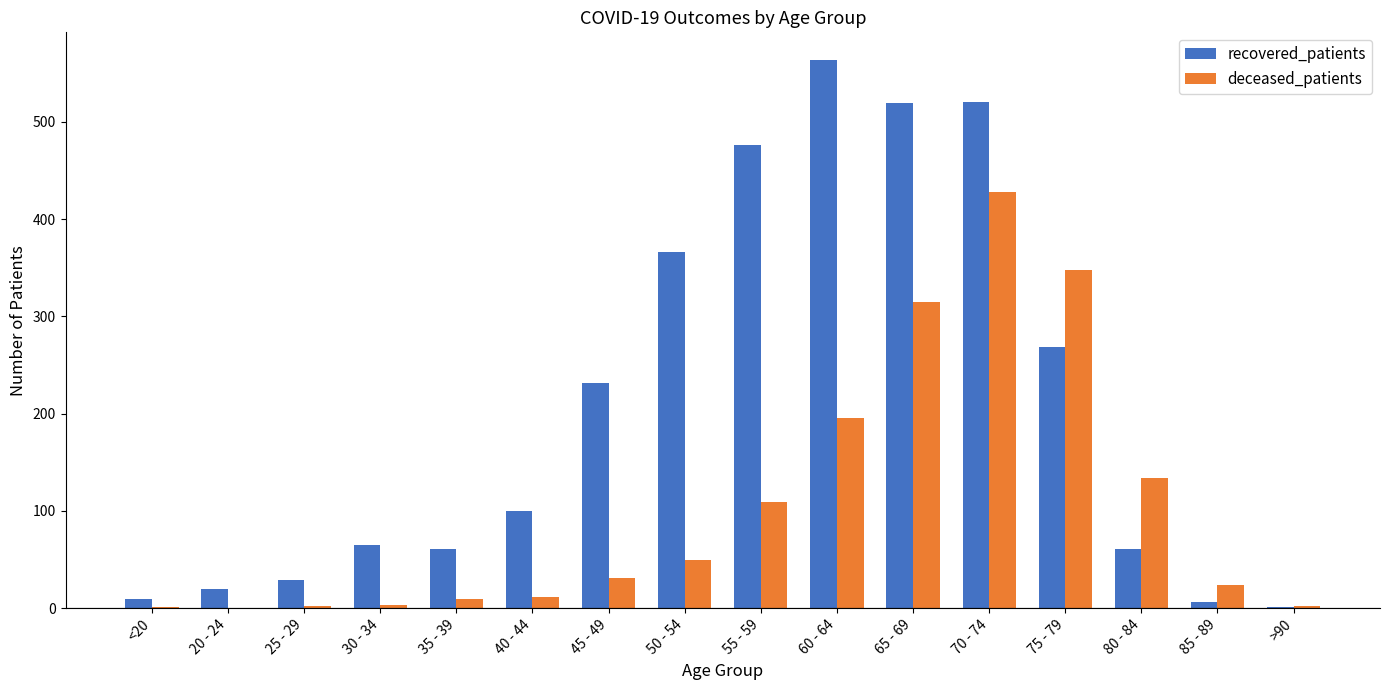

Is it true that deceased_patients equals 221 at 75 - 79?

False